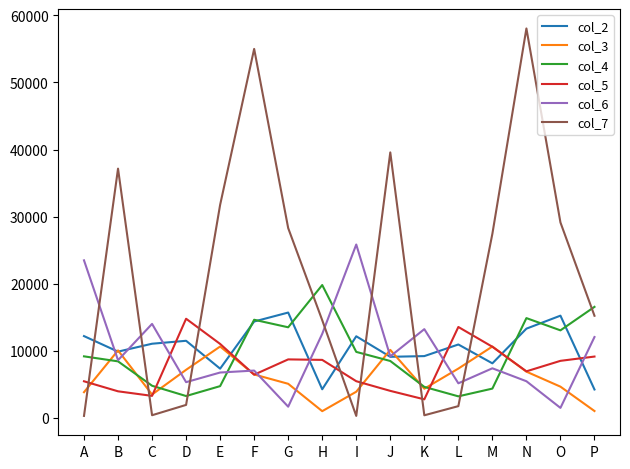

Is this an area chart (filled region under the line)?

No